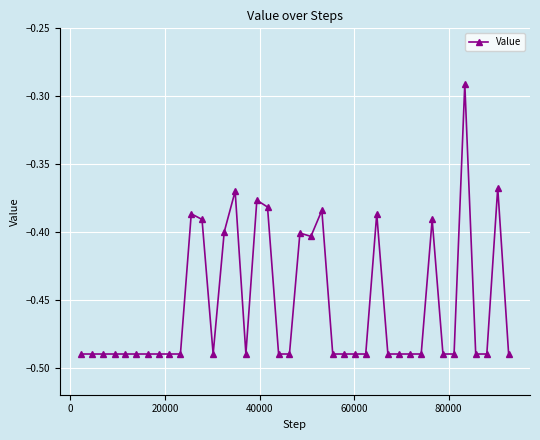

What is the sum of all values?

-18.2